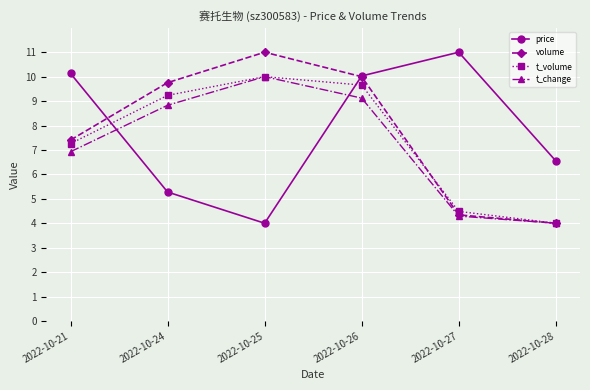

Which series changed the most between 2022-10-24 and 2022-10-26?

price